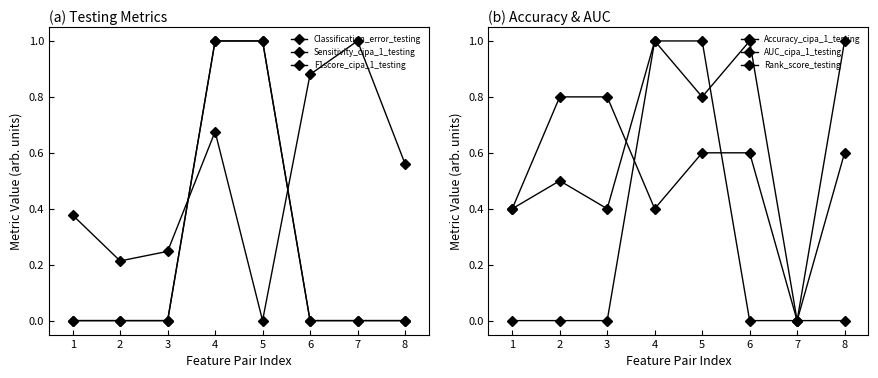

Which series has the largest total across all categories?

AUC_cipa_1_testing